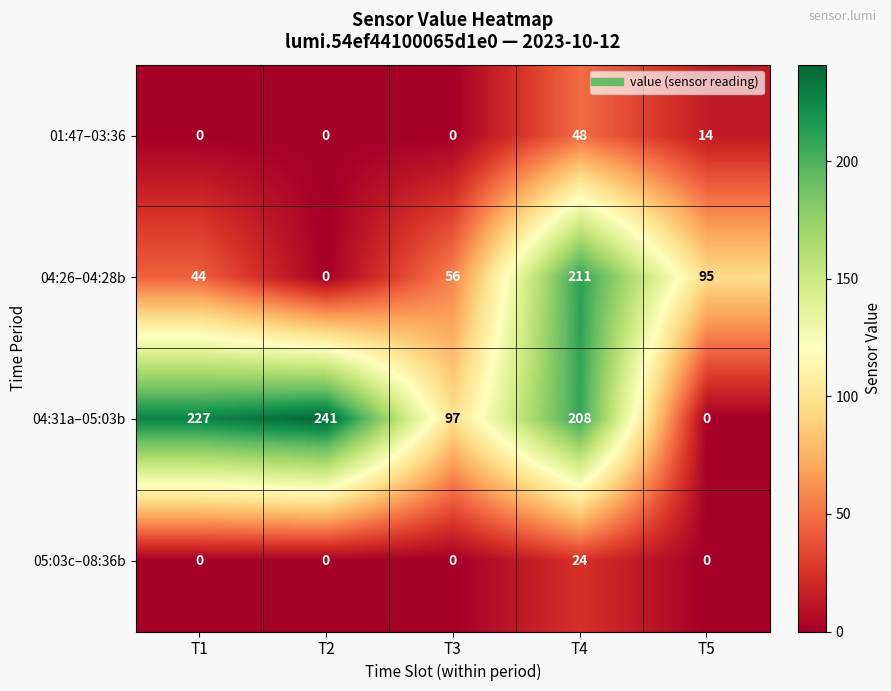

Reading left to right, extract all data points from this chart.

01:47–03:36: T1=0	T2=0	T3=0	T4=48	T5=14
04:26–04:28b: T1=44	T2=0	T3=56	T4=211	T5=95
04:31a–05:03b: T1=227	T2=241	T3=97	T4=208	T5=0
05:03c–08:36b: T1=0	T2=0	T3=0	T4=24	T5=0